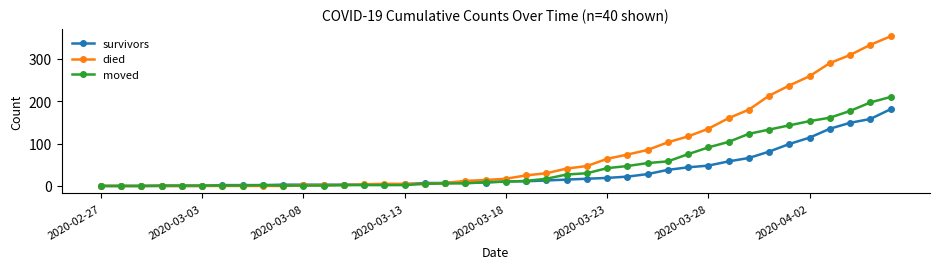

List the series in order of their peak value, lowest first.

survivors, moved, died